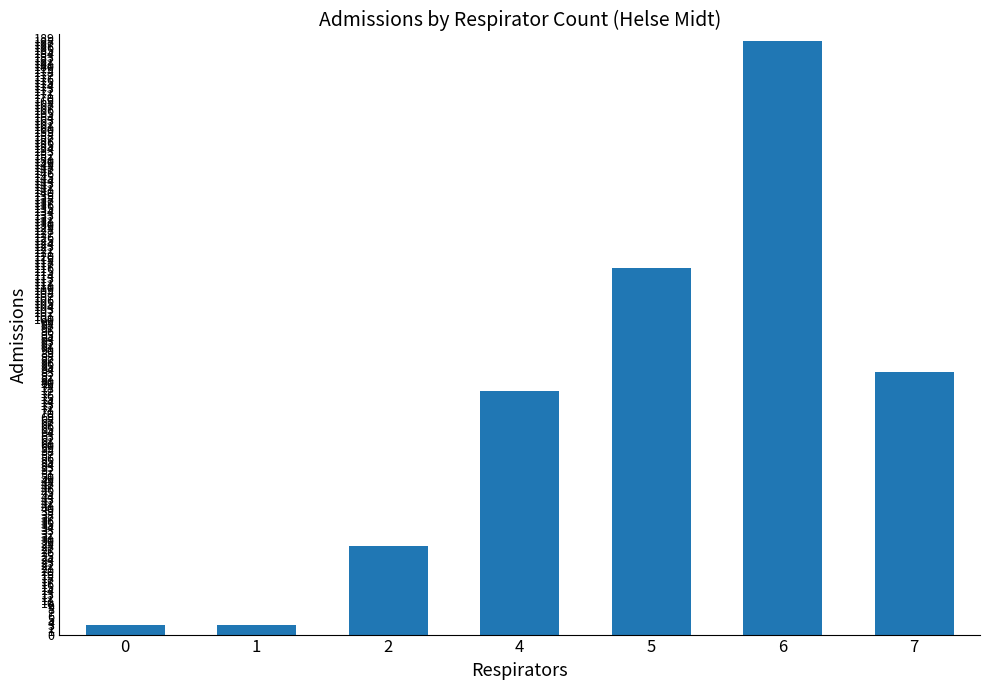

Which category has the highest value across all series?

6